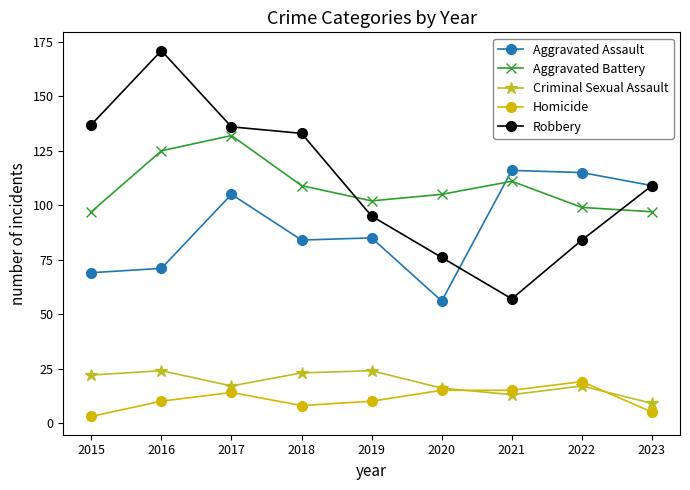

How many categories are shown in the chart?

9